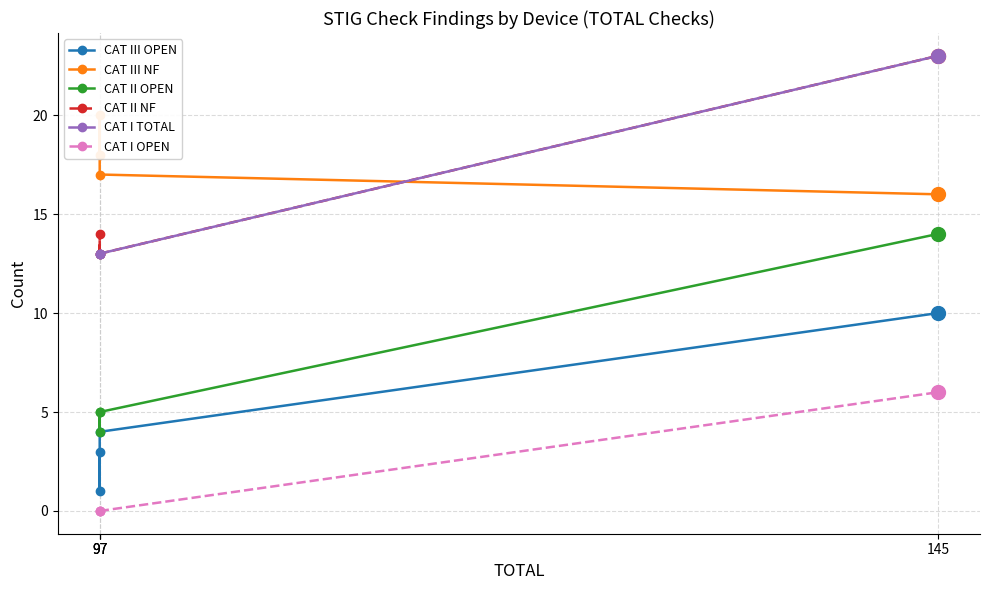

What are all the series names shown in the legend?

CAT III OPEN, CAT III NF, CAT II OPEN, CAT II NF, CAT I TOTAL, CAT I OPEN